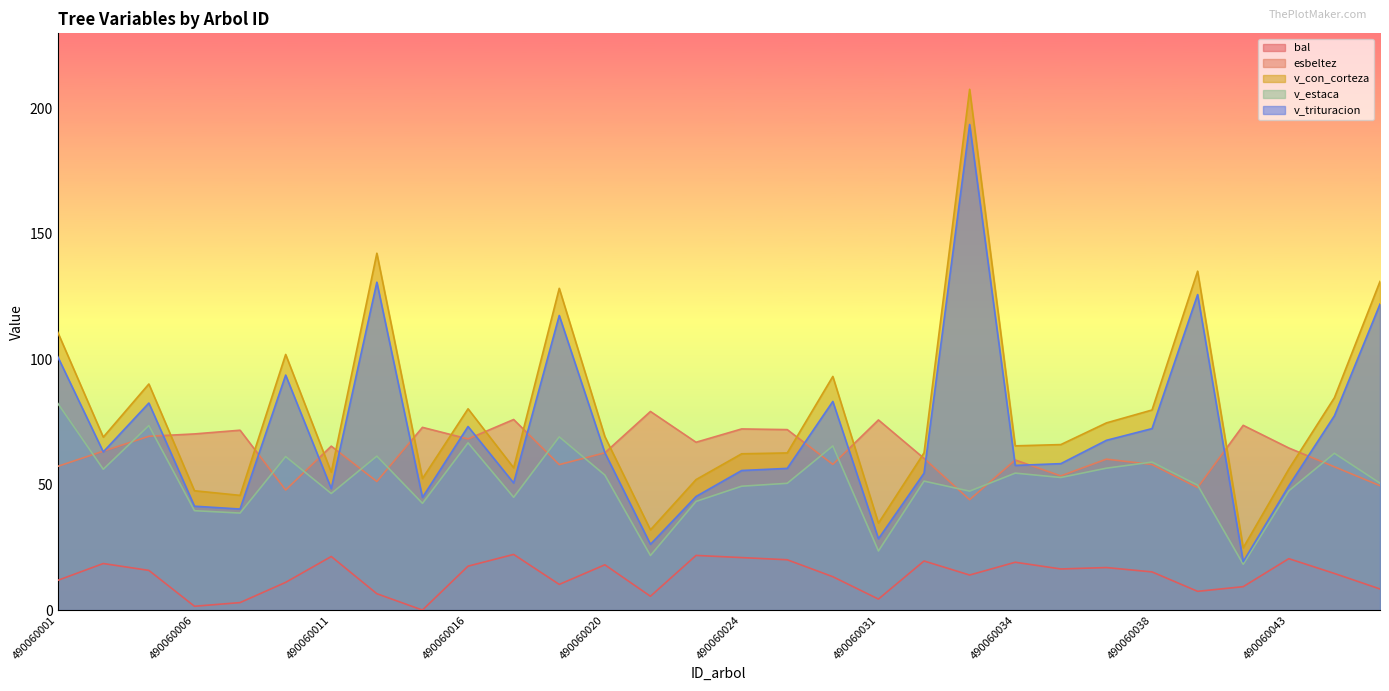

Read the v_trituracion value at 490060035.

58.4